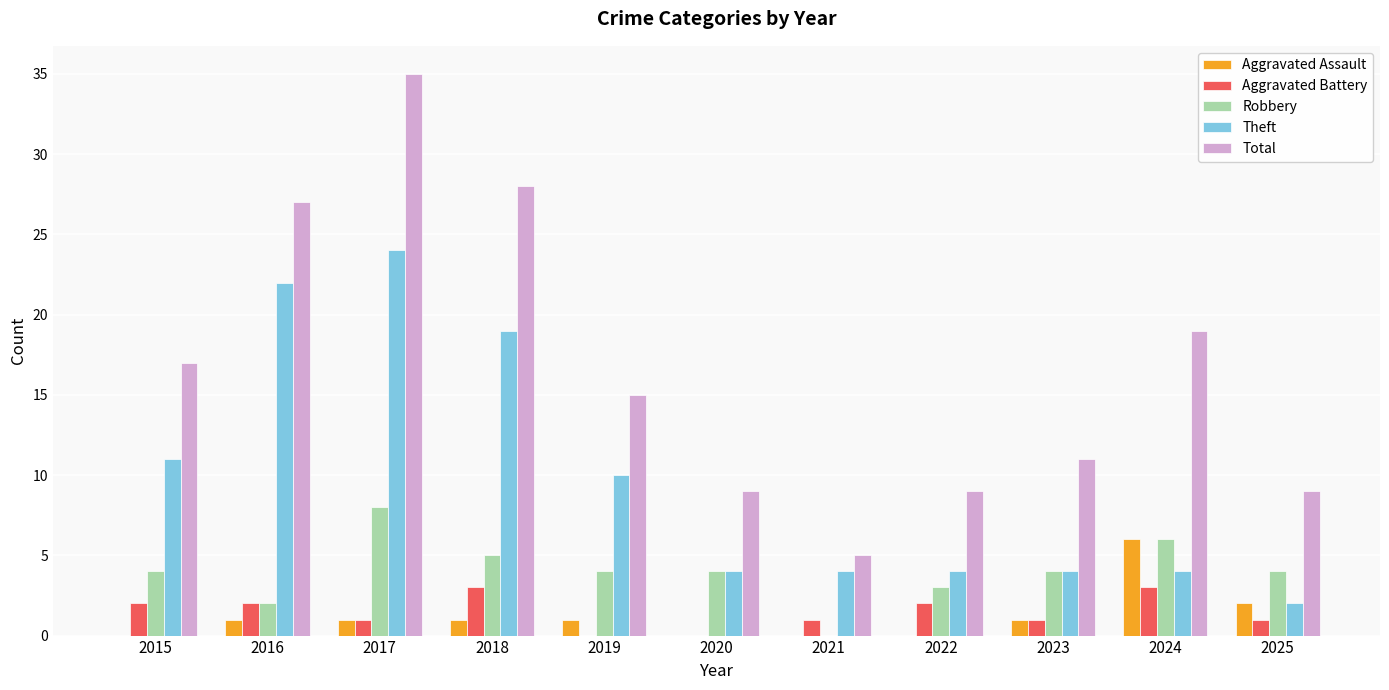

At which label does Total reach its peak?

2017